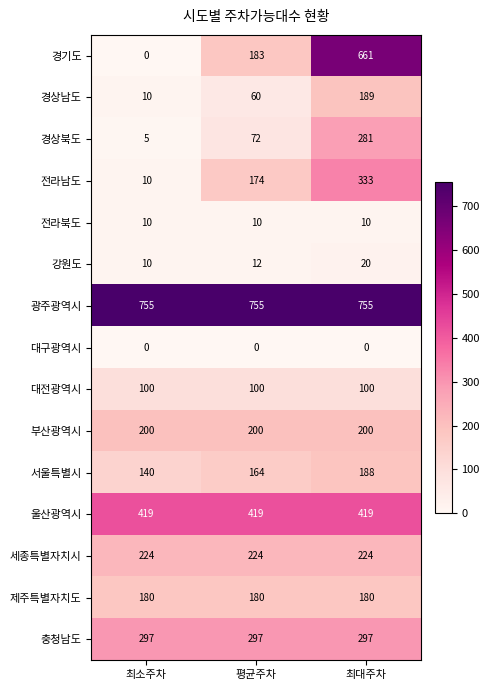

At 평균주차, list the series in order from largest to smallest.

광주광역시, 울산광역시, 충청남도, 세종특별자치시, 부산광역시, 경기도, 제주특별자치도, 전라남도, 서울특별시, 대전광역시, 경상북도, 경상남도, 강원도, 전라북도, 대구광역시